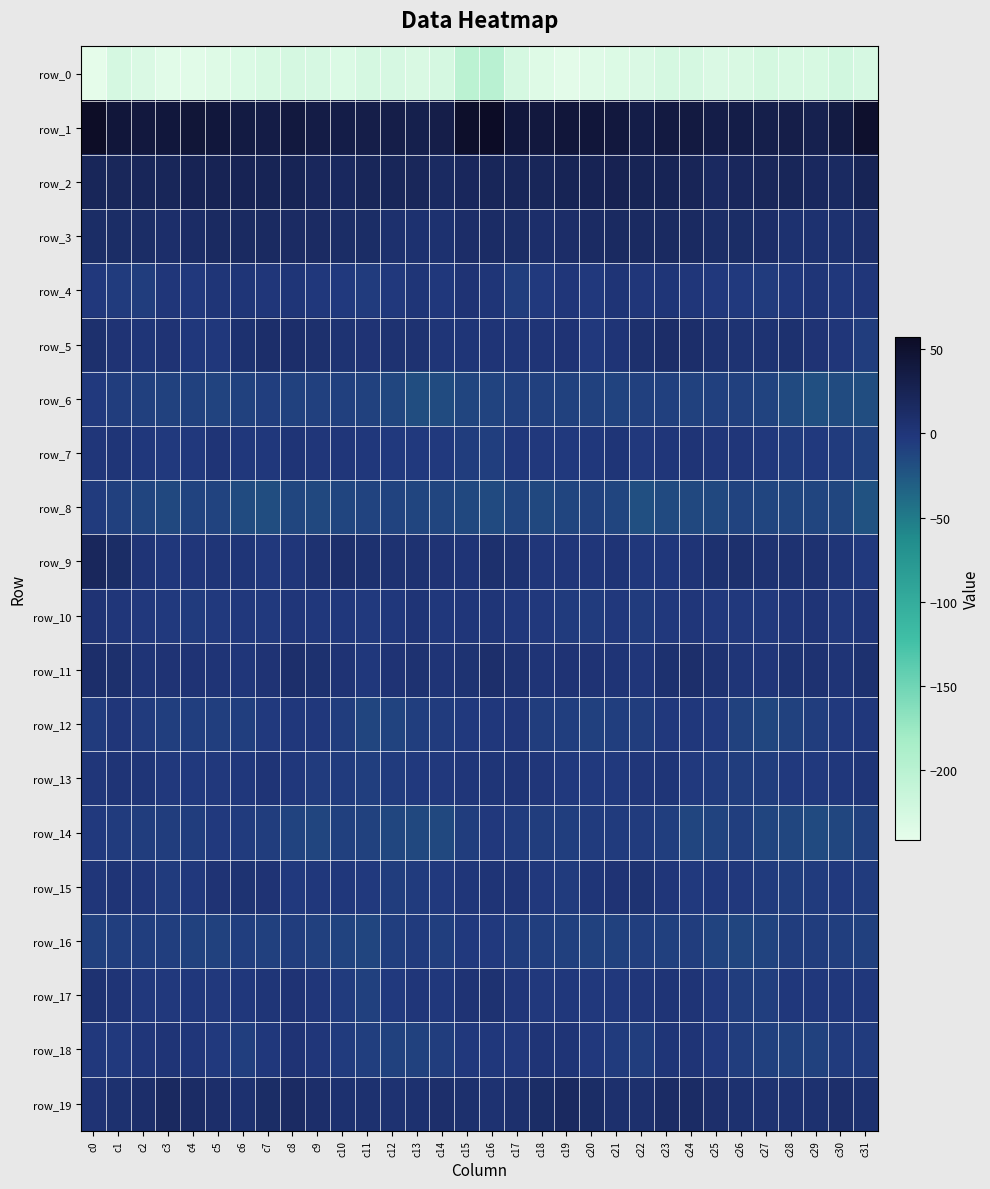

True or false: row_9 has a value of 6.4 at c11.

True